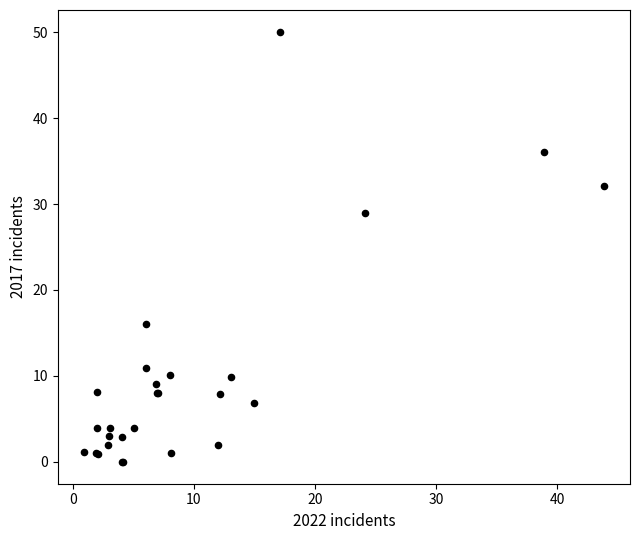

What Y value in the scatter plot is closest to 25?

28.9